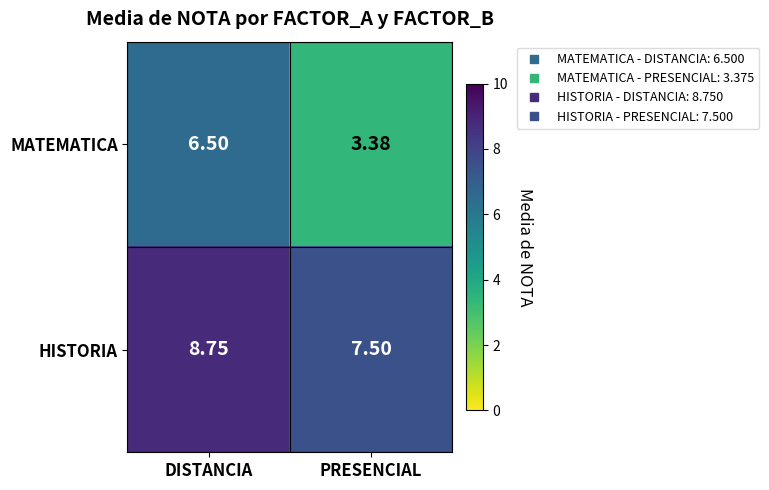

Which category has the highest value in the MATEMATICA series?

DISTANCIA